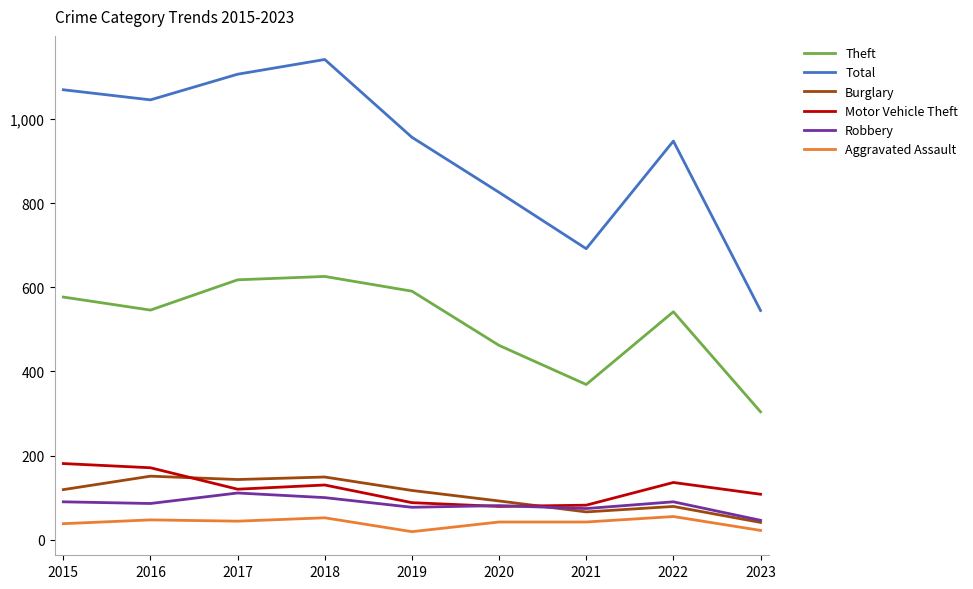

True or false: Total and Theft intersect in this chart.

False